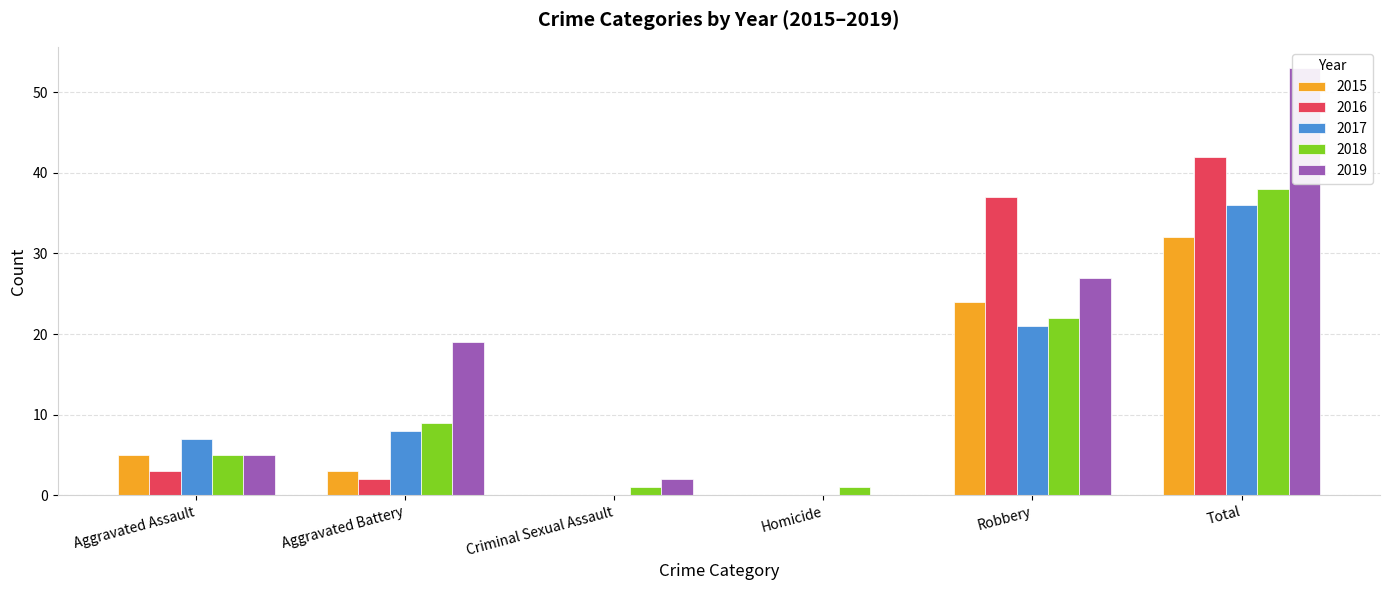

Rank the series by their maximum value, from lowest to highest.

2015, 2017, 2018, 2016, 2019